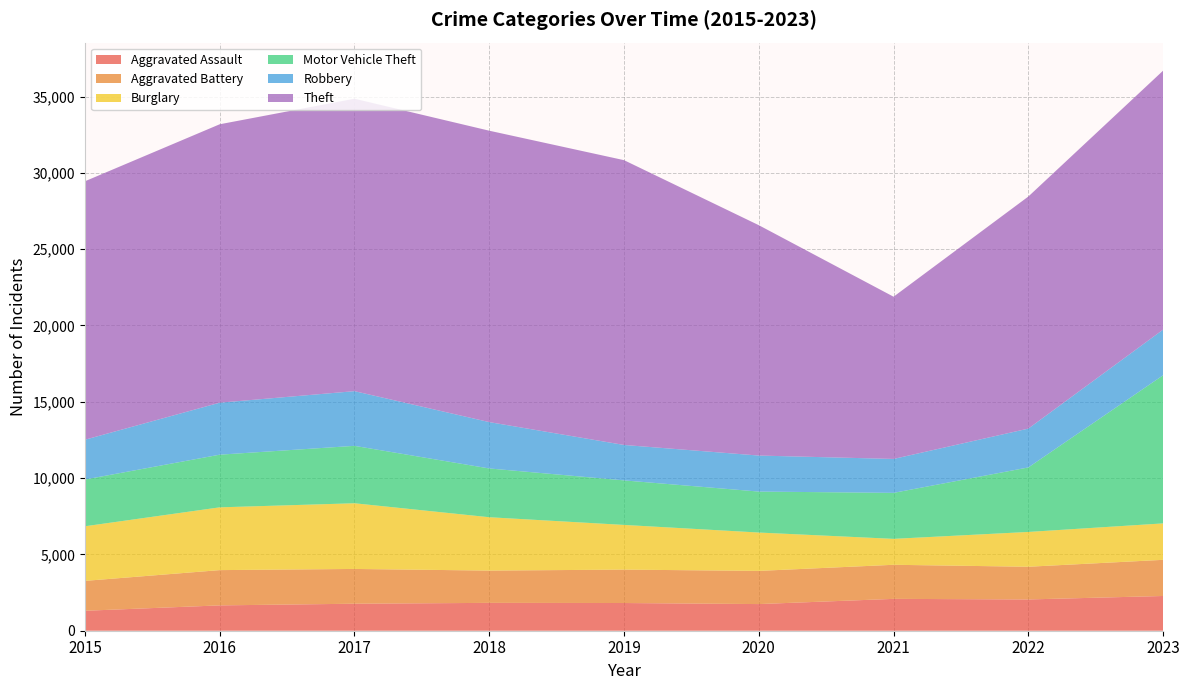

Reading left to right, list all the values displayed in this chart.

Aggravated Assault: 1307	1660	1769	1825	1815	1746	2087	2049	2276
Aggravated Battery: 1959	2311	2279	2115	2189	2174	2233	2143	2369
Burglary: 3577	4113	4303	3496	2928	2513	1699	2280	2387
Motor Vehicle Theft: 3063	3450	3762	3196	2918	2684	3014	4227	9707
Robbery: 2607	3406	3583	3037	2321	2360	2222	2544	2990
Theft: 16933	18242	19160	19092	18660	15093	10629	15205	16967